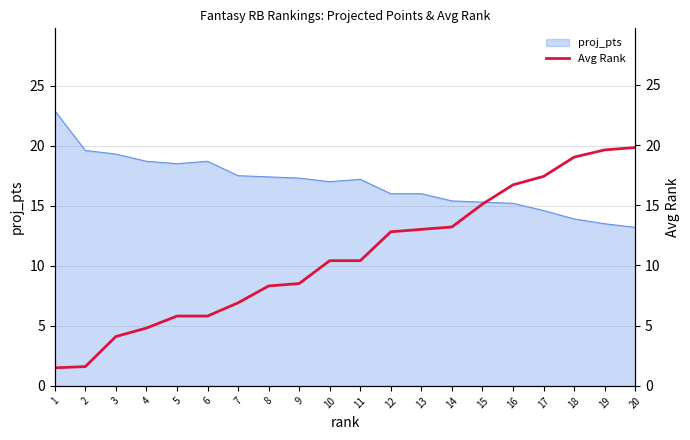

Is it true that proj_pts equals 26.3 at 6?

False